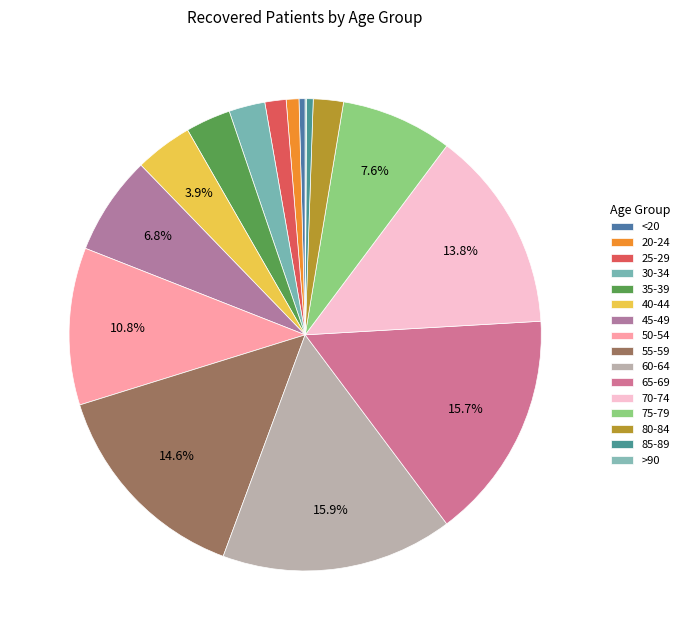

To the nearest percent, what is the average slice percentage?

6%